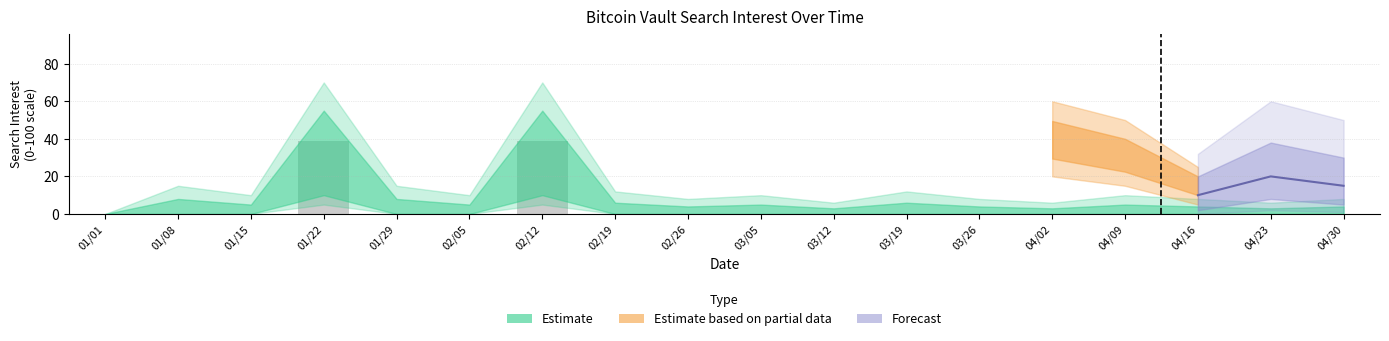

At which category does the chart reach its minimum across all series?

01/01